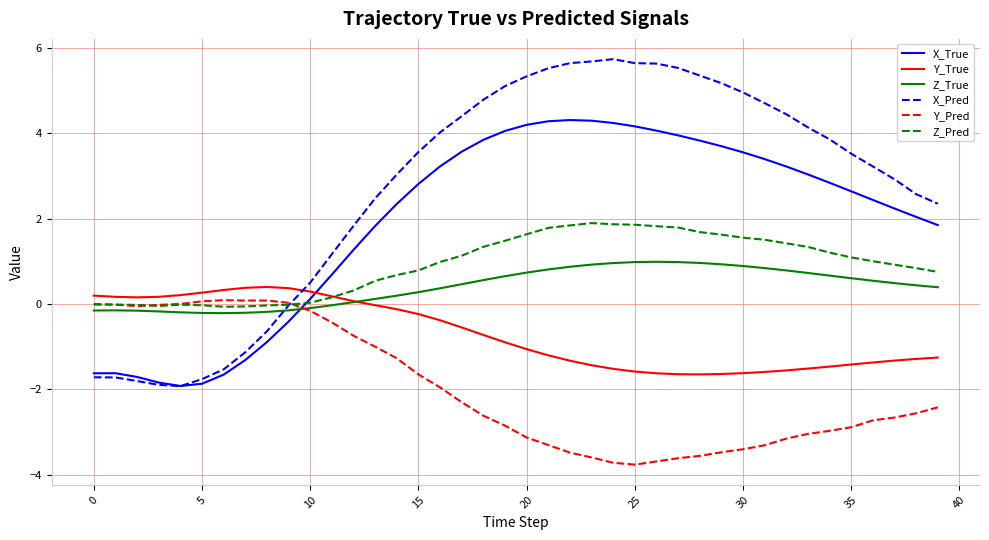

True or false: Y_Pred and Y_True intersect in this chart.

False